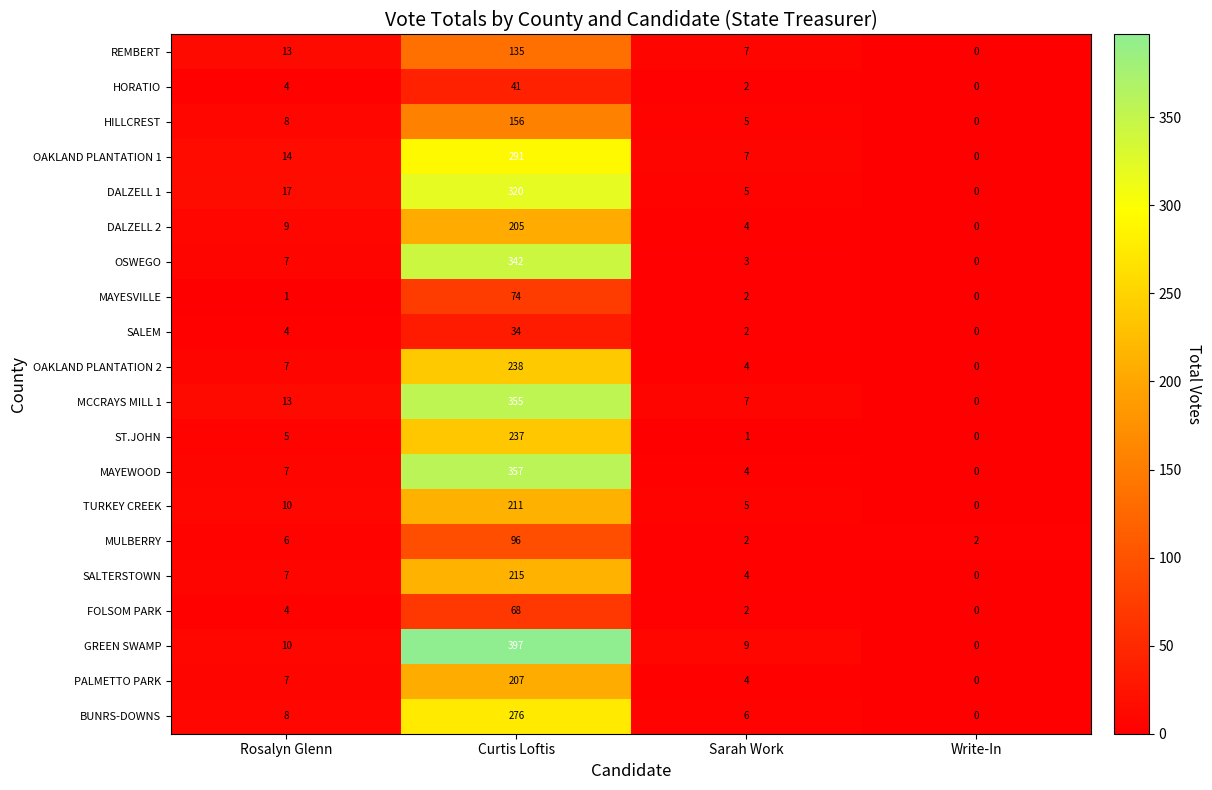

What is the spread (max minus min) of values at Write-In?

2